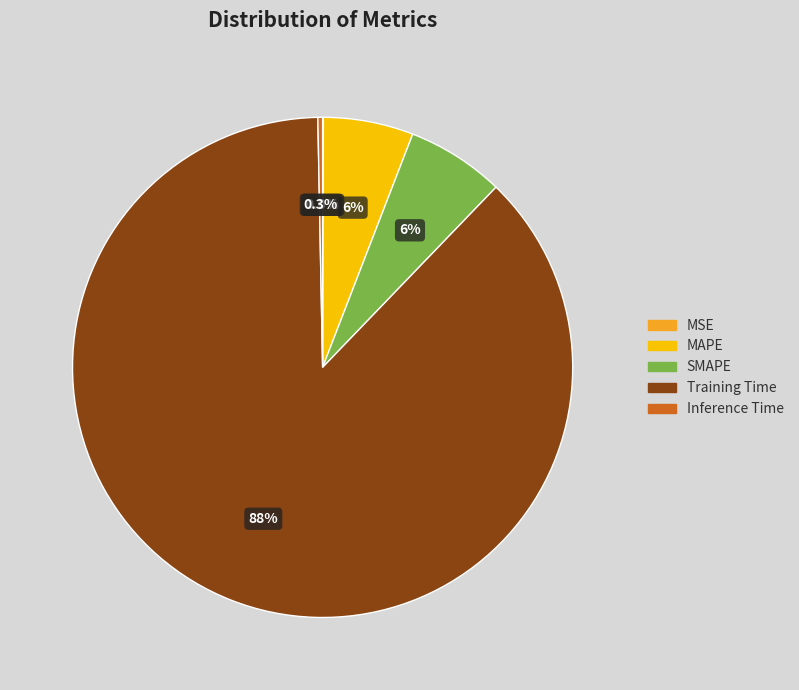

To the nearest percent, what portion does SMAPE represent?

6%